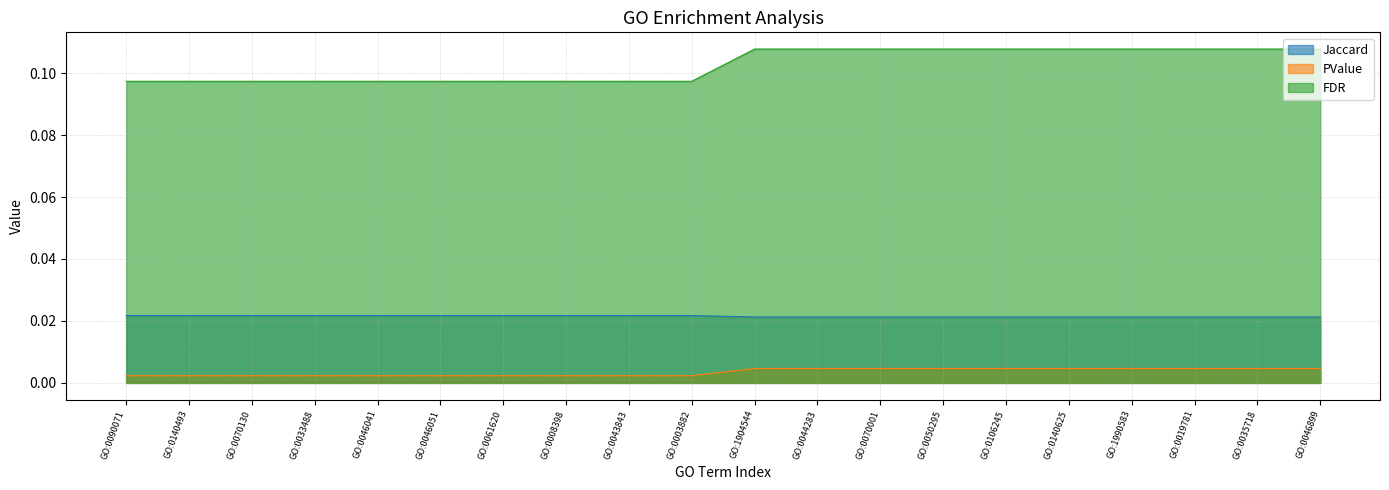

What is the label of the 12th point from the left?

GO:0044283